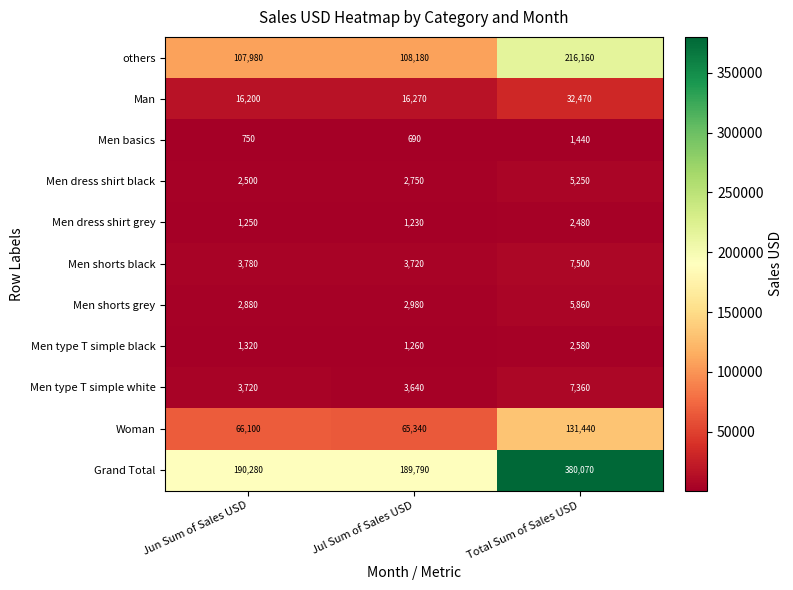

At which label does others reach its peak?

Total Sum of Sales USD